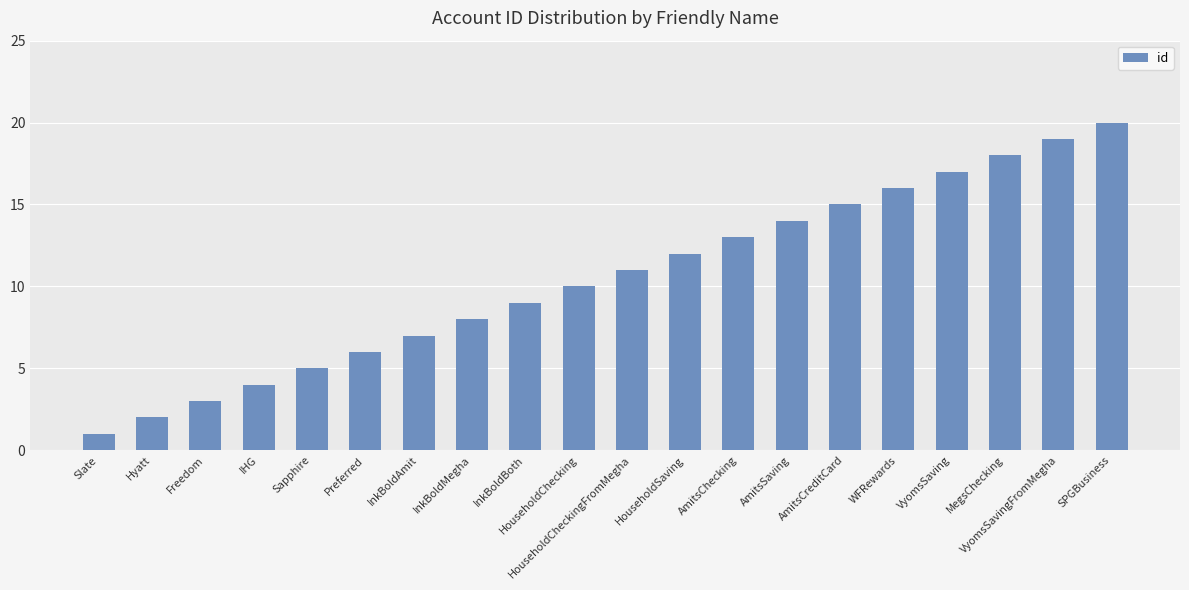

Rank the categories by value from lowest to highest.

Slate, Hyatt, Freedom, IHG, Sapphire, Preferred, InkBoldAmit, InkBoldMegha, InkBoldBoth, HouseholdChecking, HouseholdCheckingFromMegha, HouseholdSaving, AmitsChecking, AmitsSaving, AmitsCreditCard, WFRewards, VyomsSaving, MegsChecking, VyomsSavingFromMegha, SPGBusiness